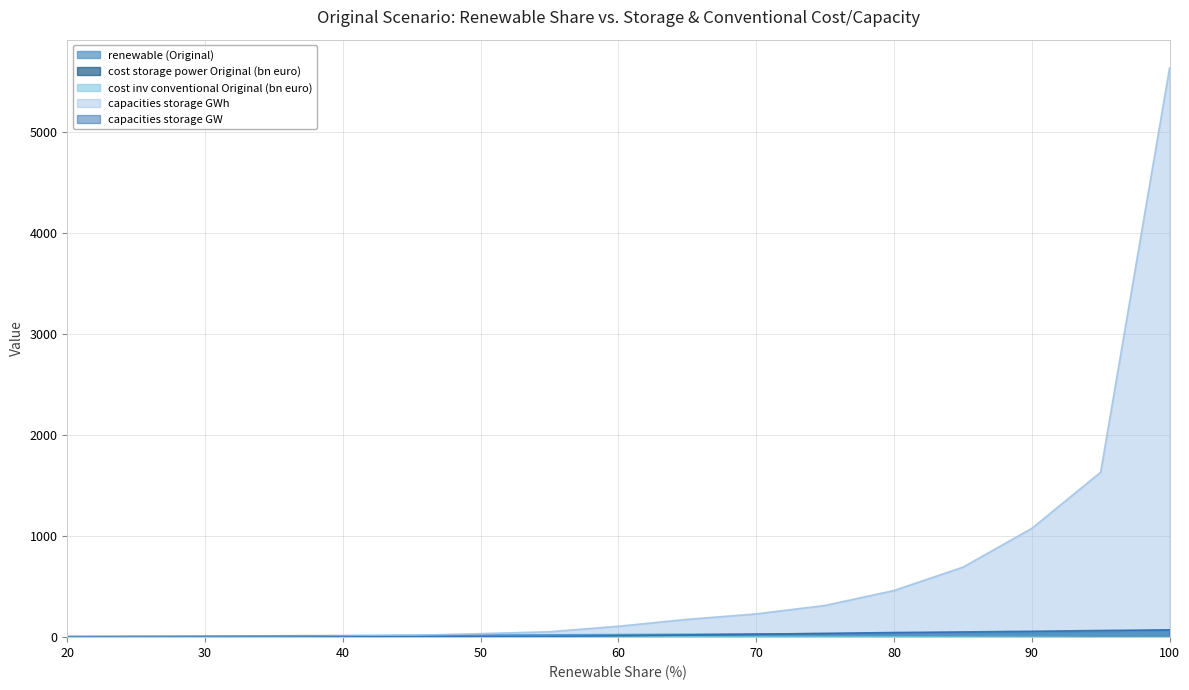

How many data points does each series have?

17